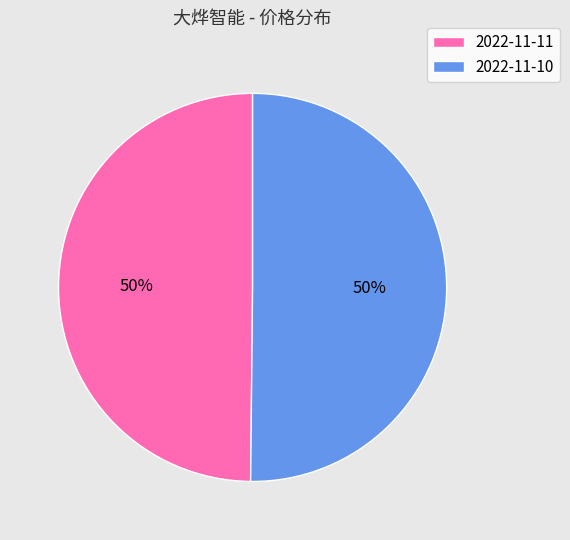

Approximately how many times larger is the value at 2022-11-10 compared to 2022-11-11?

1.0